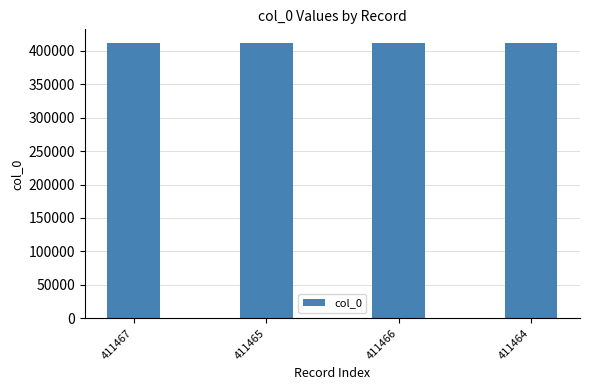

The chart shows a value of 411466 at 411466. True or false?

True